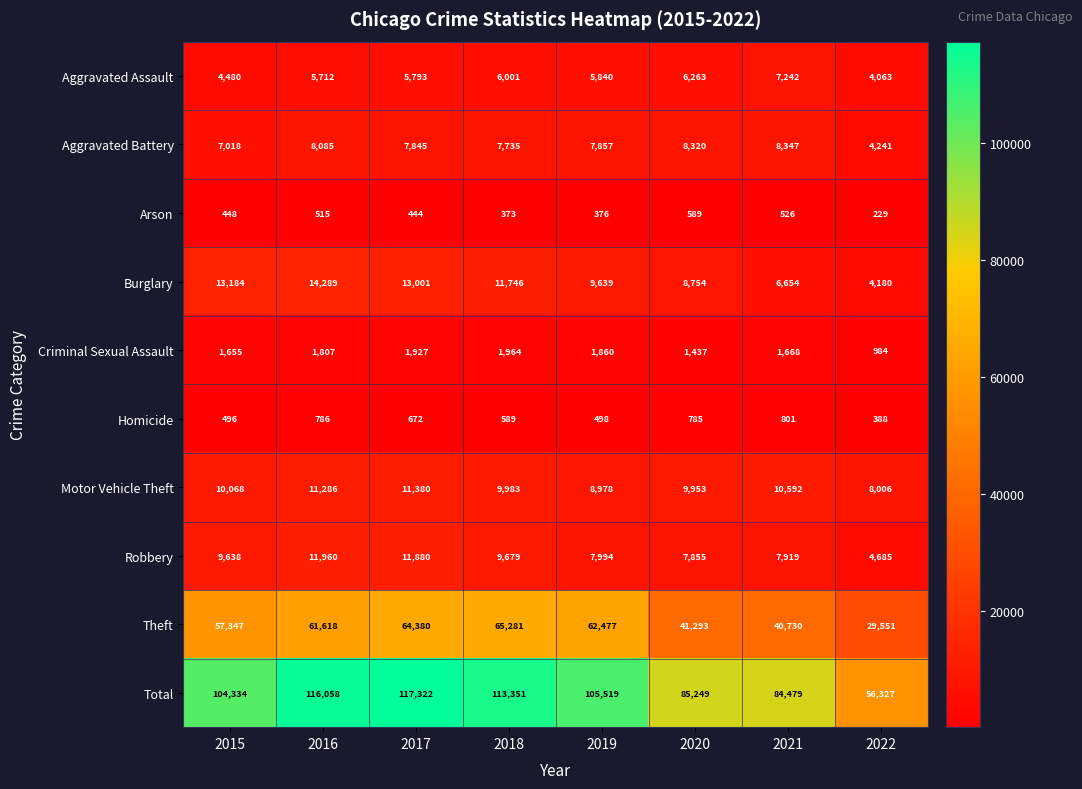

How many distinct data groups are displayed?

10